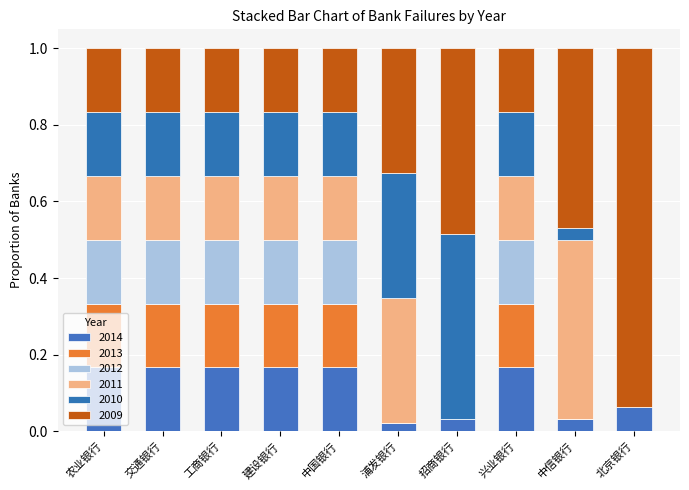

Are the bars grouped side by side (vs. stacked)?

No